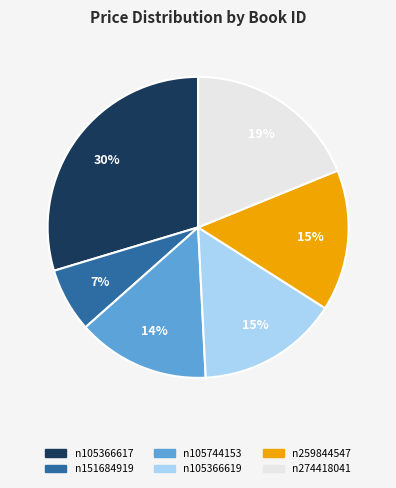

What percentage is the n105366617 slice, to the nearest percent?

30%